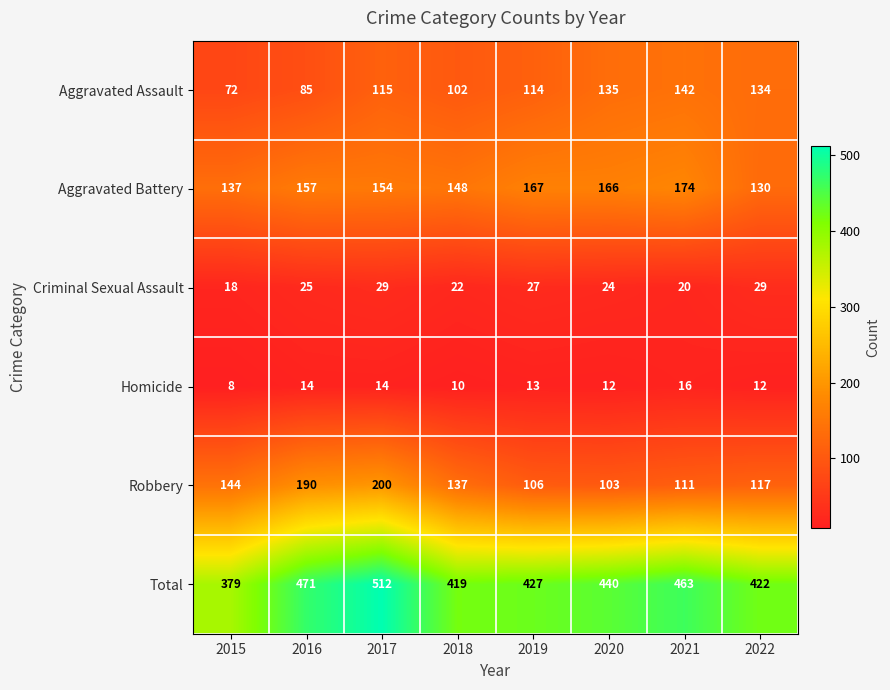

Which series has the widest spread of values?

Total